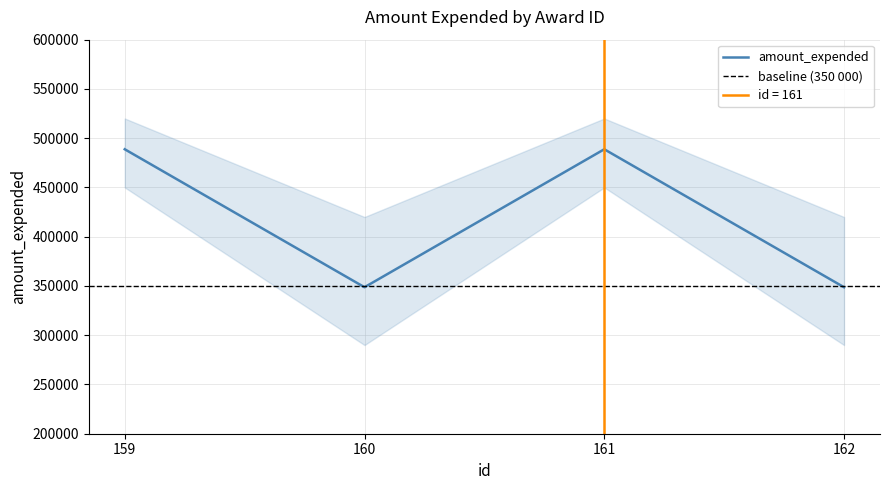

Count the values in the range 348700 to 488754.

4